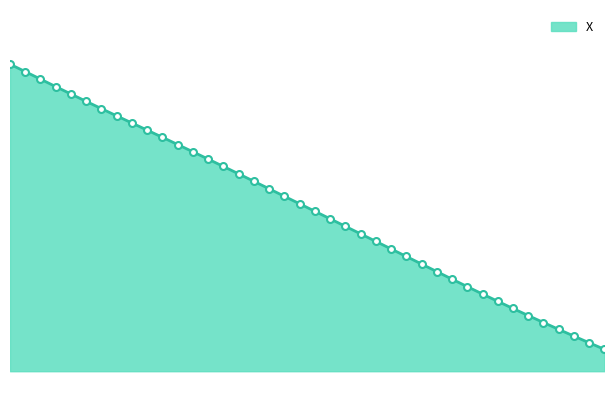

What is the maximum value shown in the chart?

379.3